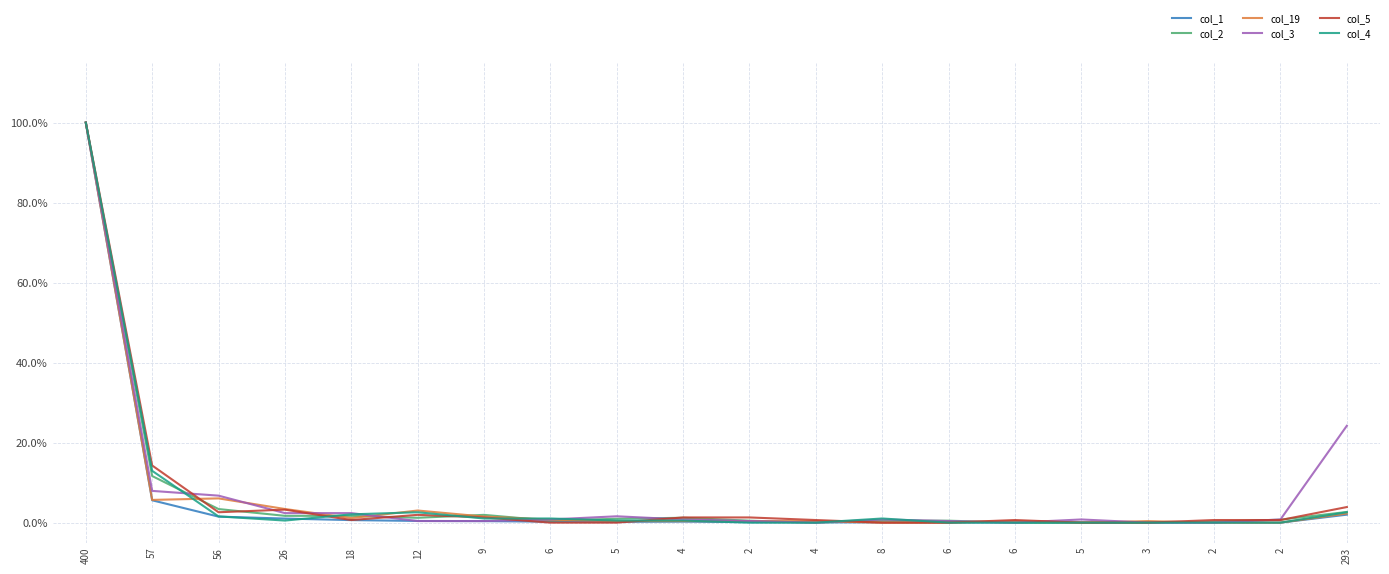

Is this an area chart (filled region under the line)?

No